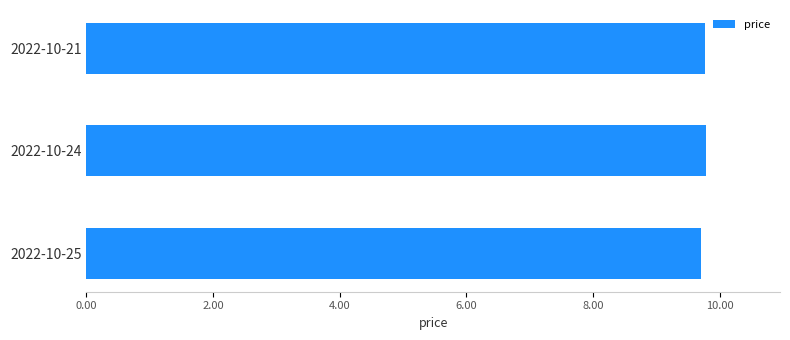

How many bars are there in total?

3